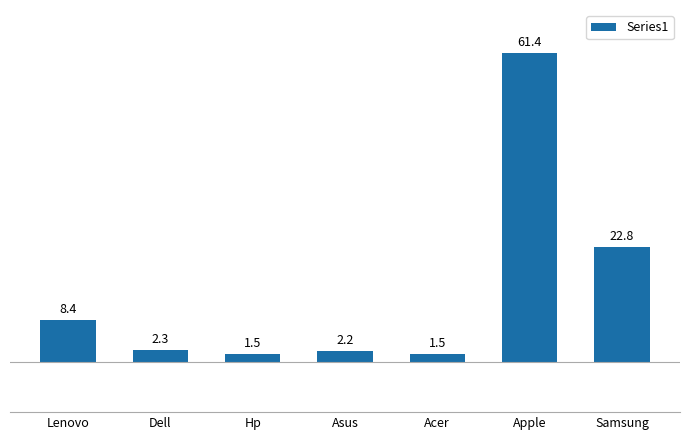

Is it true that the value at Dell is 2.3?

True